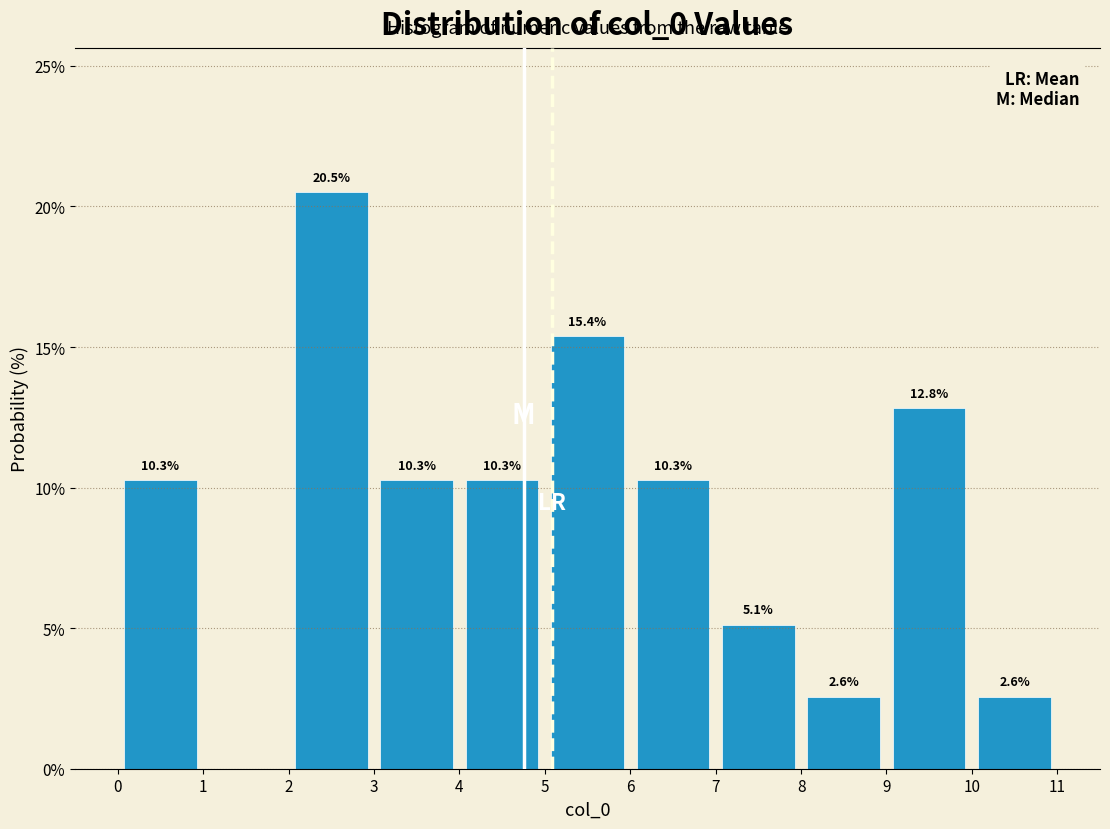

Over which range of the x-axis is the bar tallest?

2 to 3